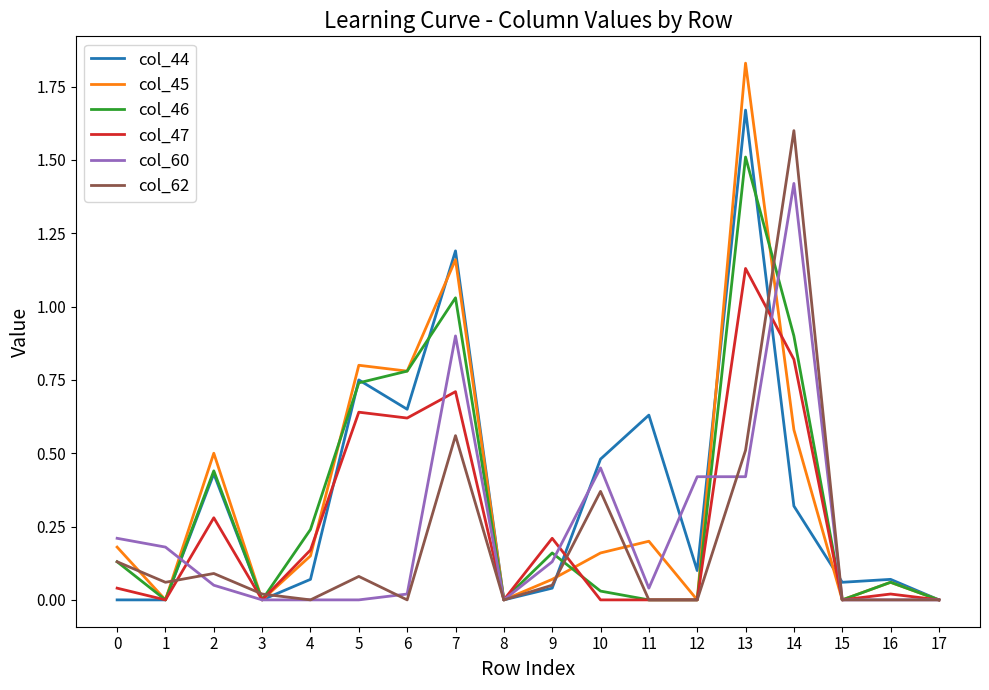

Which label corresponds to the largest value in the chart?

13